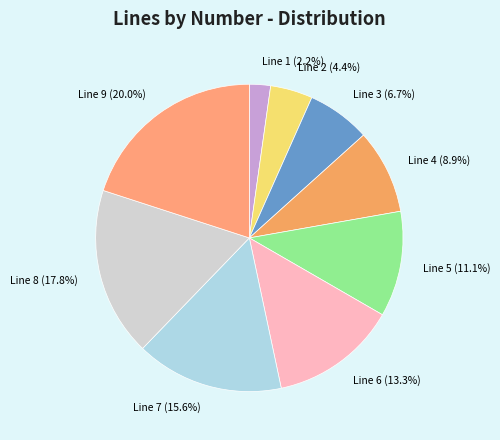

To the nearest percent, what percentage of the pie is Line 1?

2%